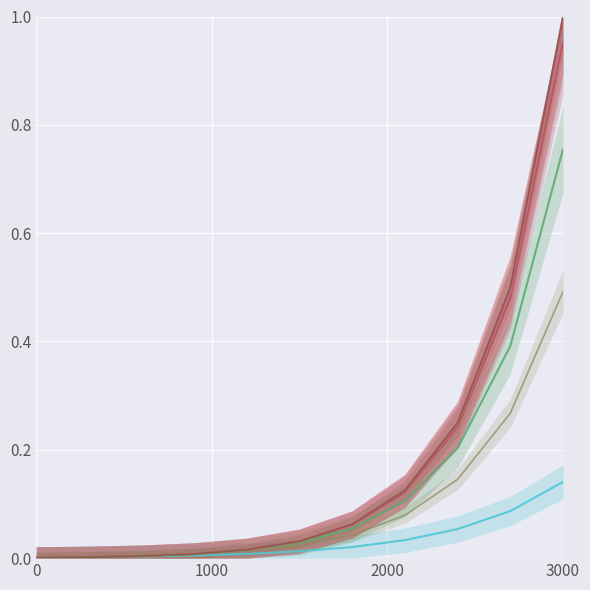

What is the average value of the rl <= 7 series?

0.2